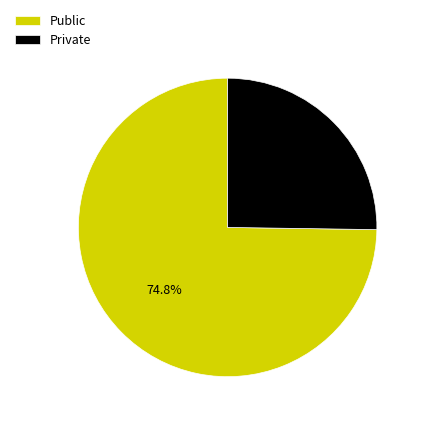

How much of the chart is everything except Public?

25.2%